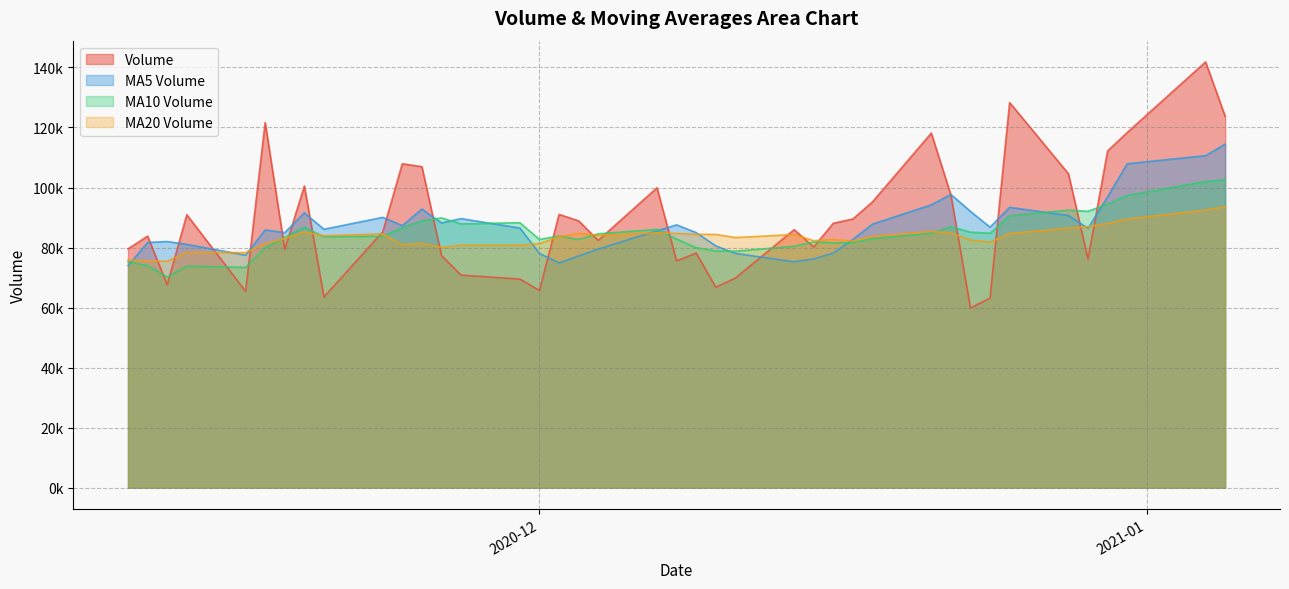

What is the spread (max minus min) of values at 2021-01-05?

30068.9